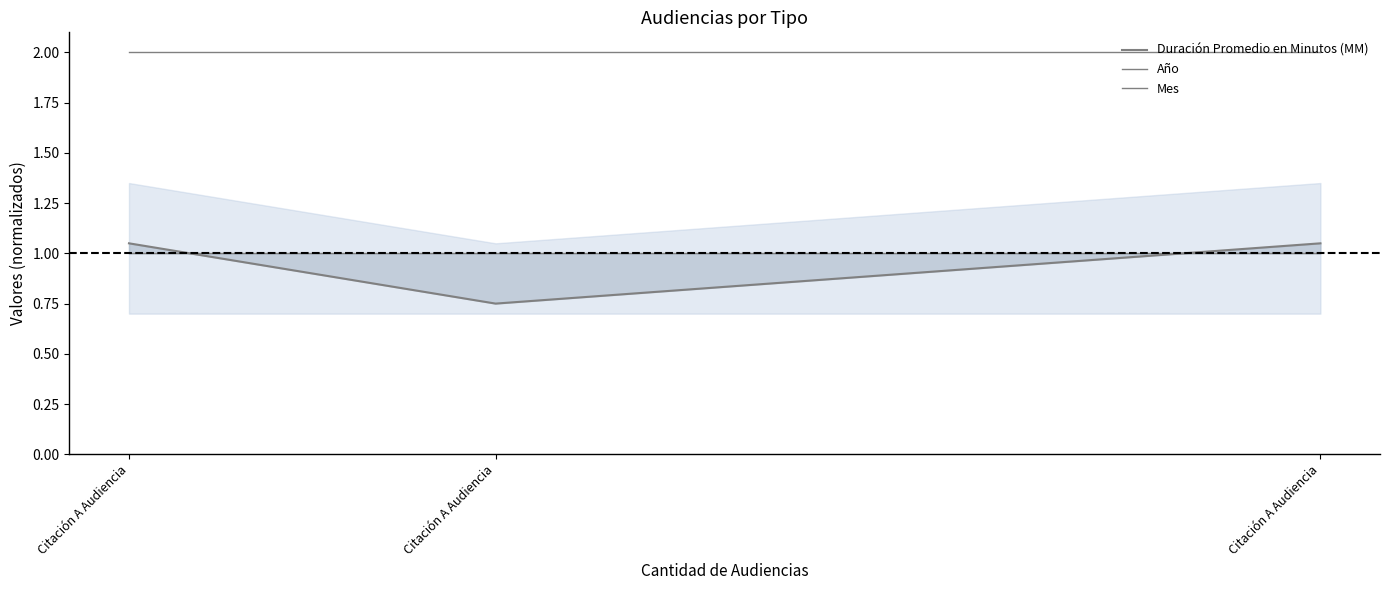

What is the sum of the Mes values at Citación A Audiencia and Citación A Audiencia?

2.0